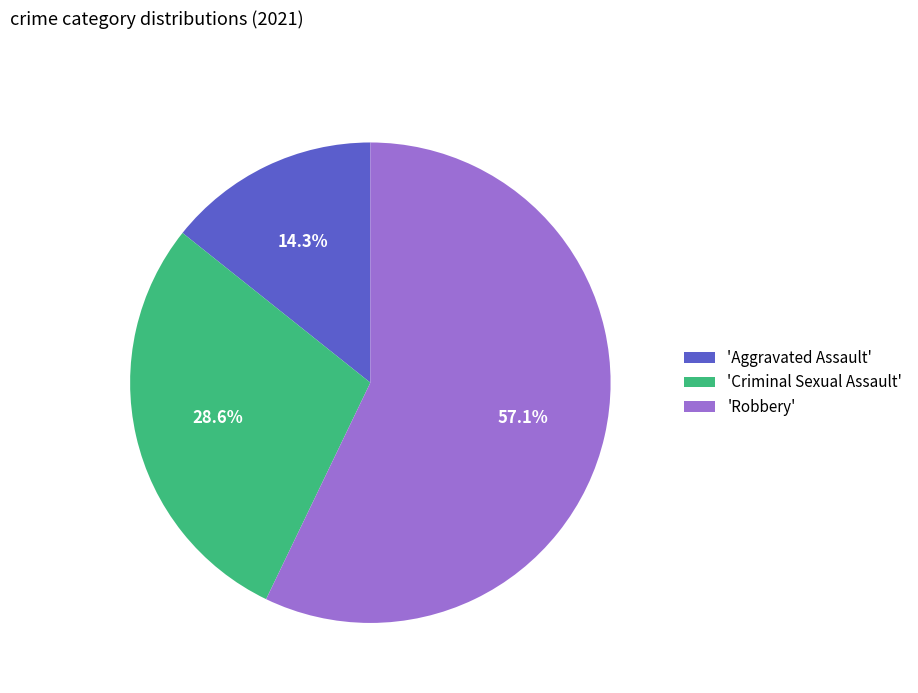

Count the number of slices in the pie.

3